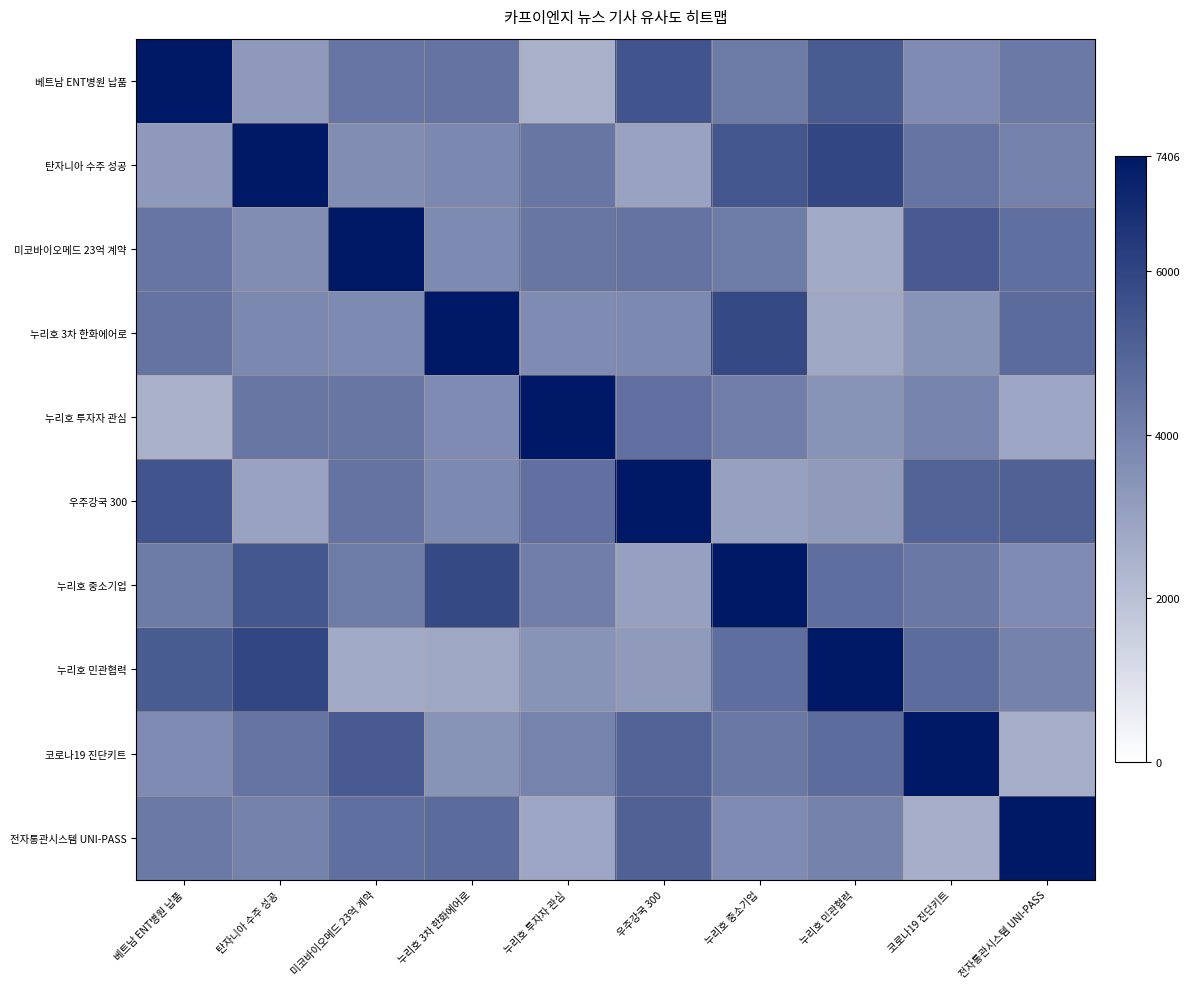

At 누리호 3차 한화에어로, list the series in order from smallest to largest.

누리호 민관협력, 코로나19 진단키트, 누리호 투자자 관심, 미코바이오메드 23억 계약, 우주강국 300, 탄자니아 수주 성공, 베트남 ENT병원 납품, 전자통관시스템 UNI-PASS, 누리호 중소기업, 누리호 3차 한화에어로